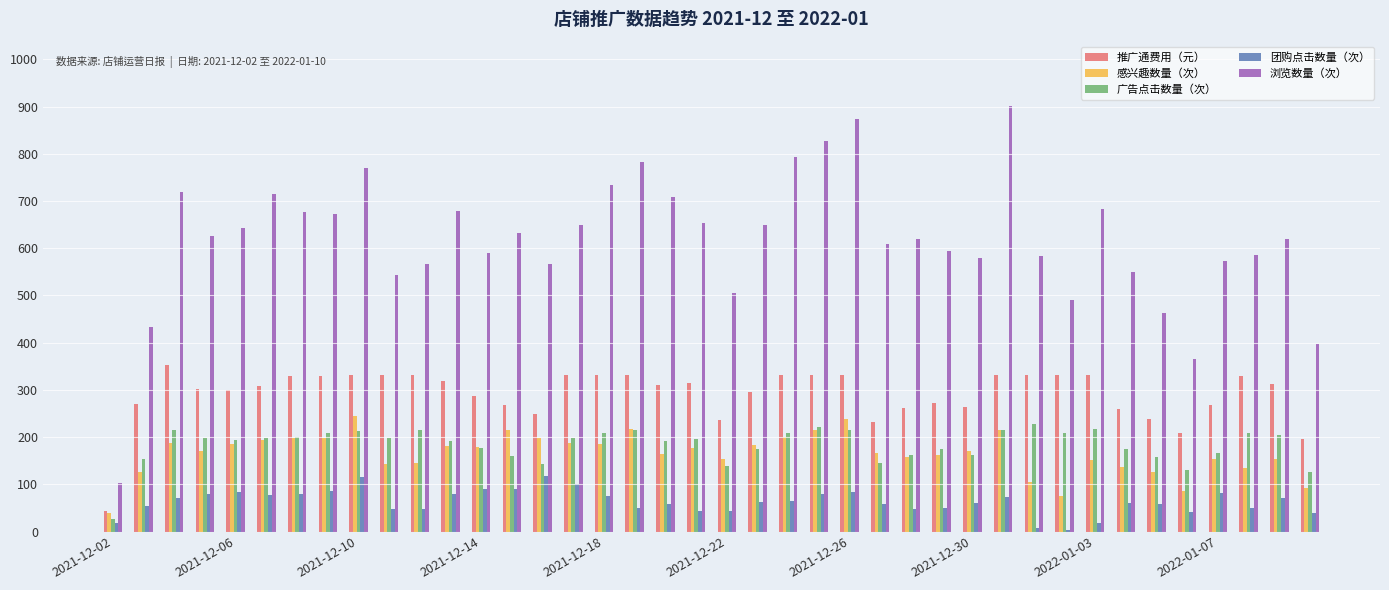

How many groups of bars are there?

40